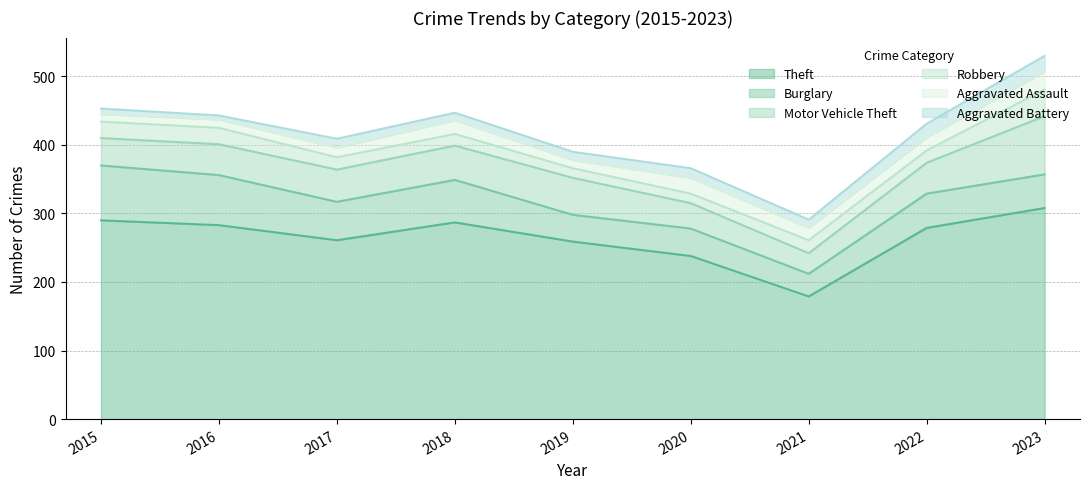

Read the Aggravated Assault value at 2019, to the nearest 10.

10